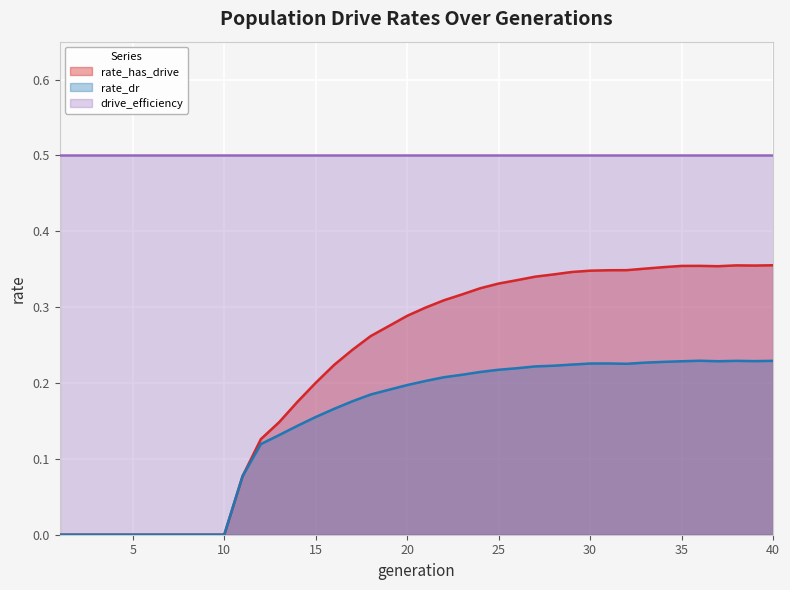

What is the greatest value displayed?

0.5